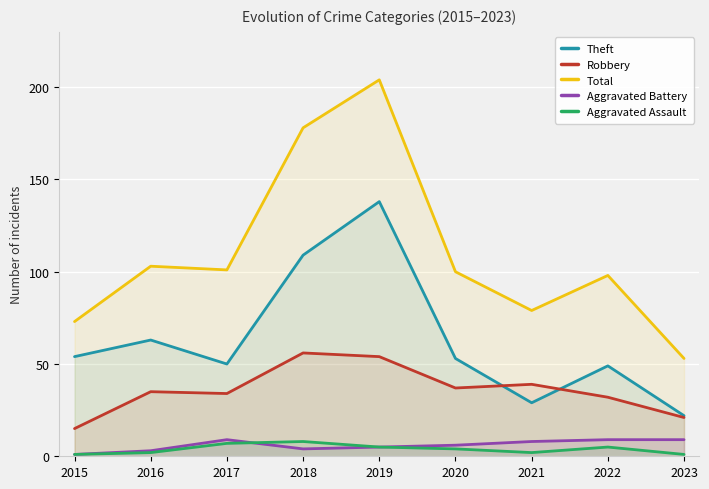

True or false: Aggravated Assault has more than 1 points higher than both neighbors.

True